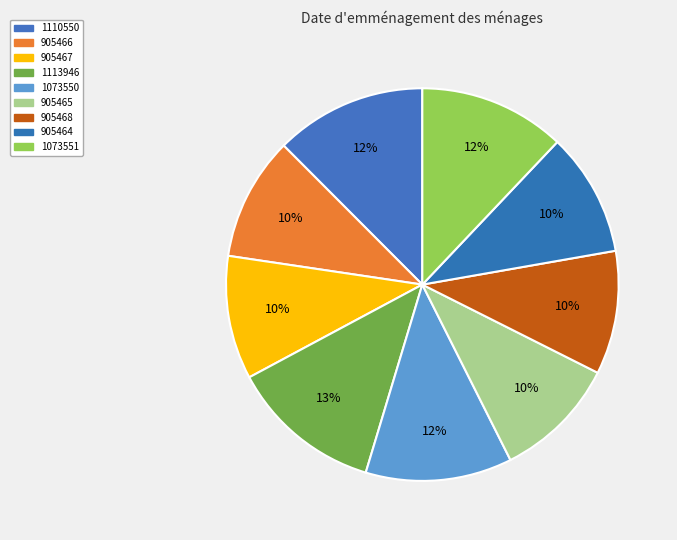

Which slice is the largest?

1113946